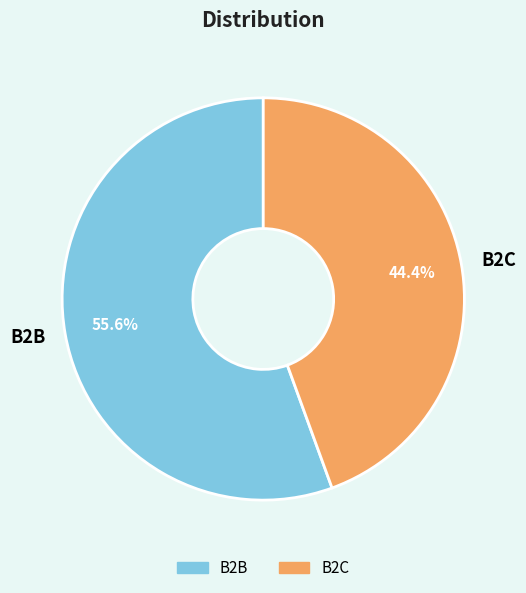

Does any single category account for the majority?

Yes